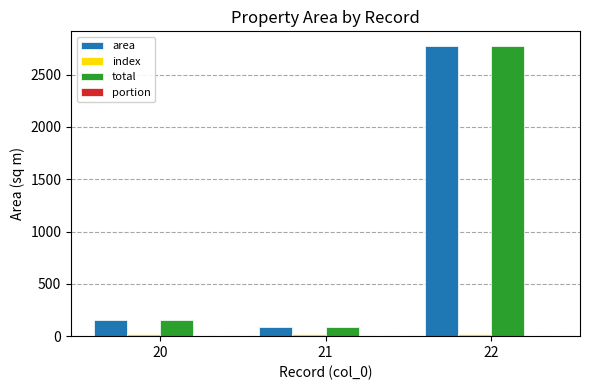

Are the bars grouped side by side (vs. stacked)?

Yes